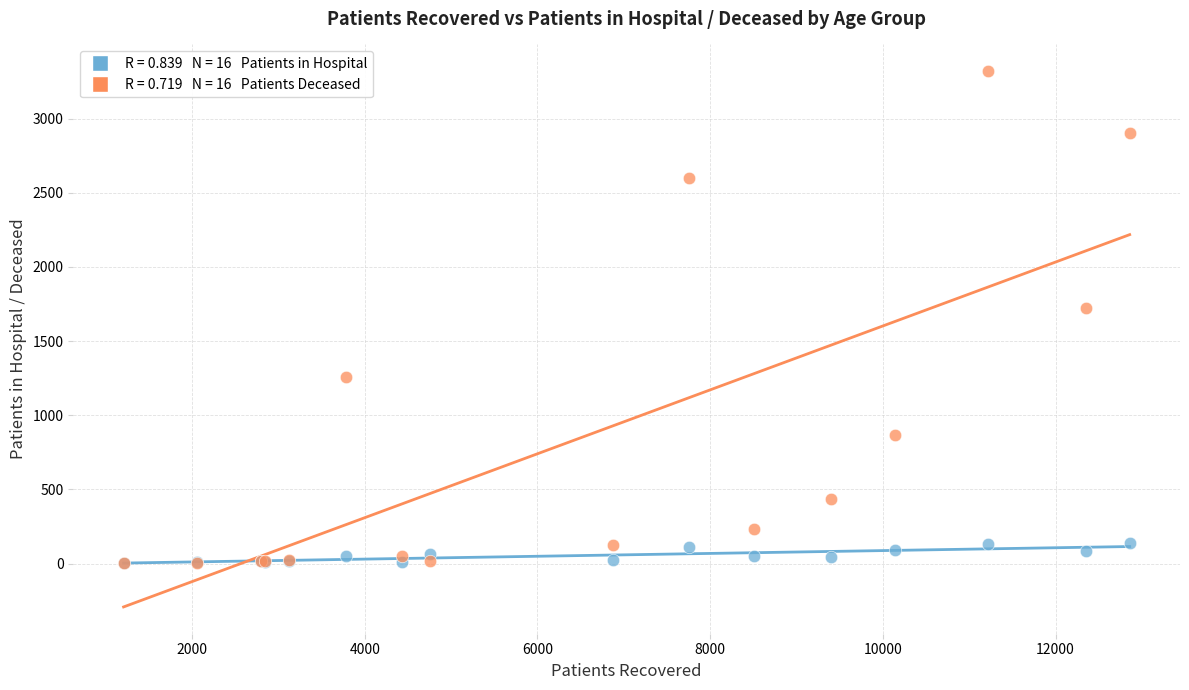

Across all series, what Y value is closest to 1661?

1720